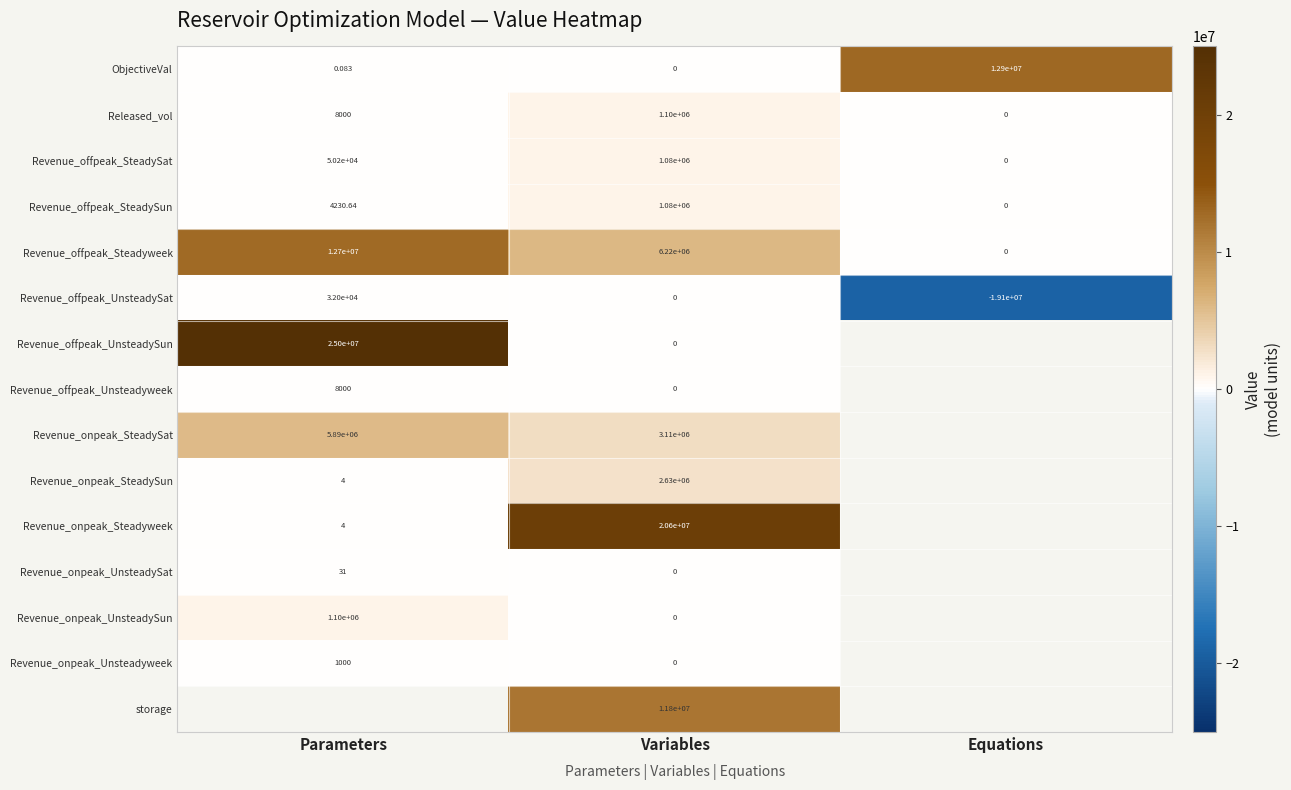

List the labels in order of Revenue_offpeak_Steadyweek value, largest first.

Parameters, Variables, Equations